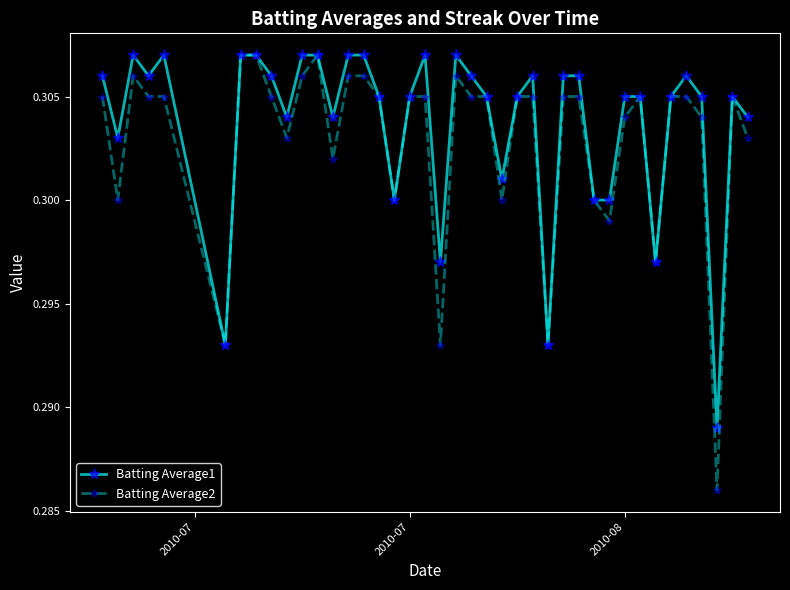

Does the chart have visible grid lines?

No